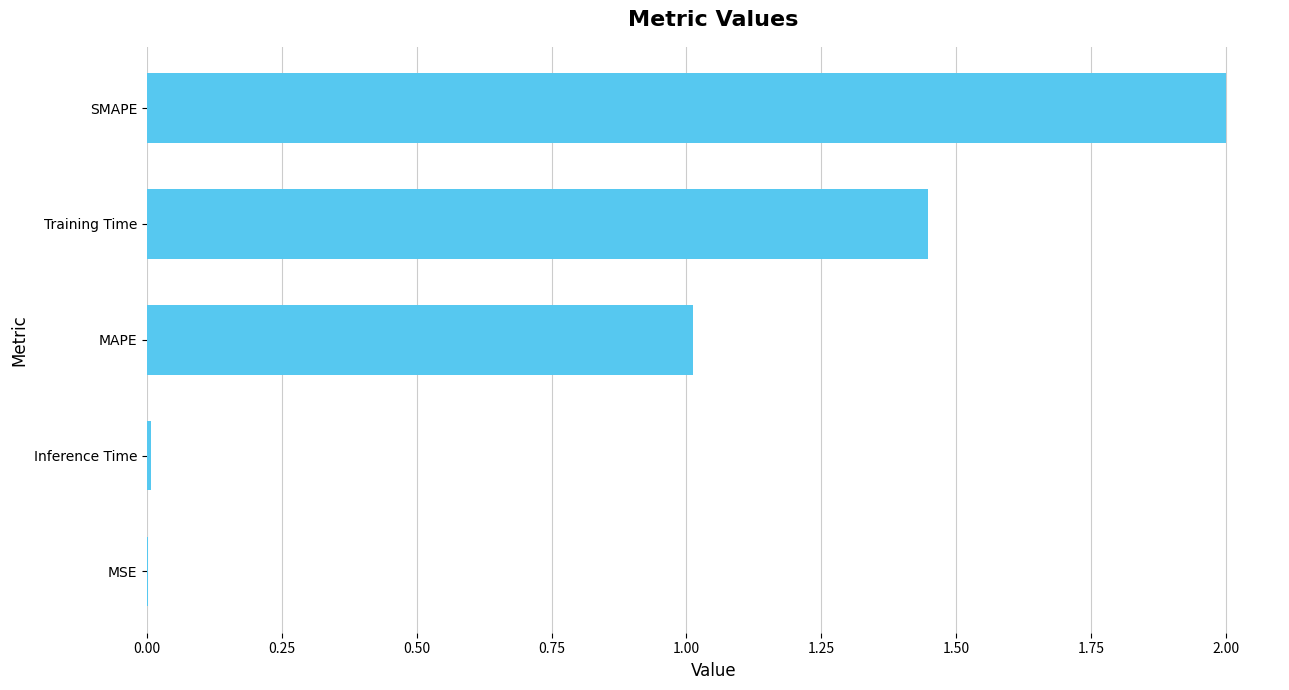

Between SMAPE and Inference Time, which is larger?

SMAPE